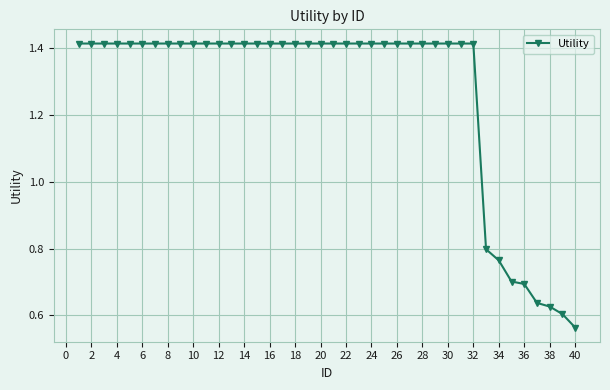

What is the difference between the maximum and minimum values?

0.9